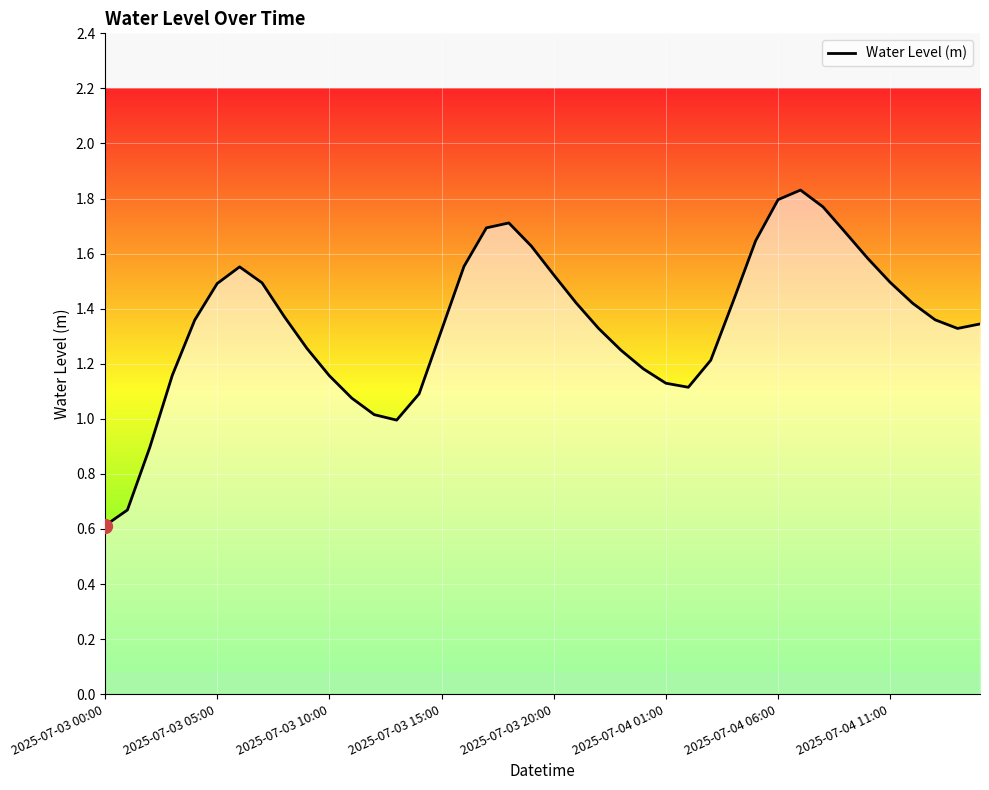

What is the minimum value shown in the chart?

0.6